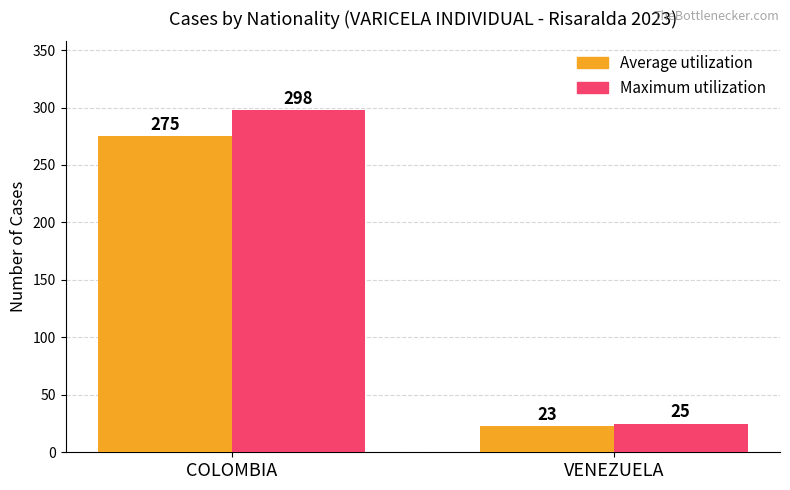

At which category is the sum across all series the highest?

COLOMBIA